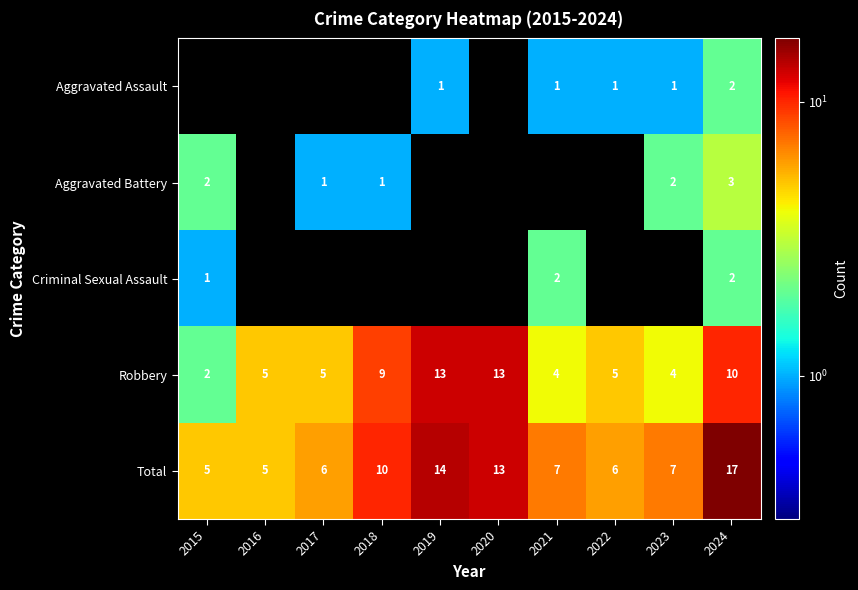

At which category is the sum across all series the highest?

2024